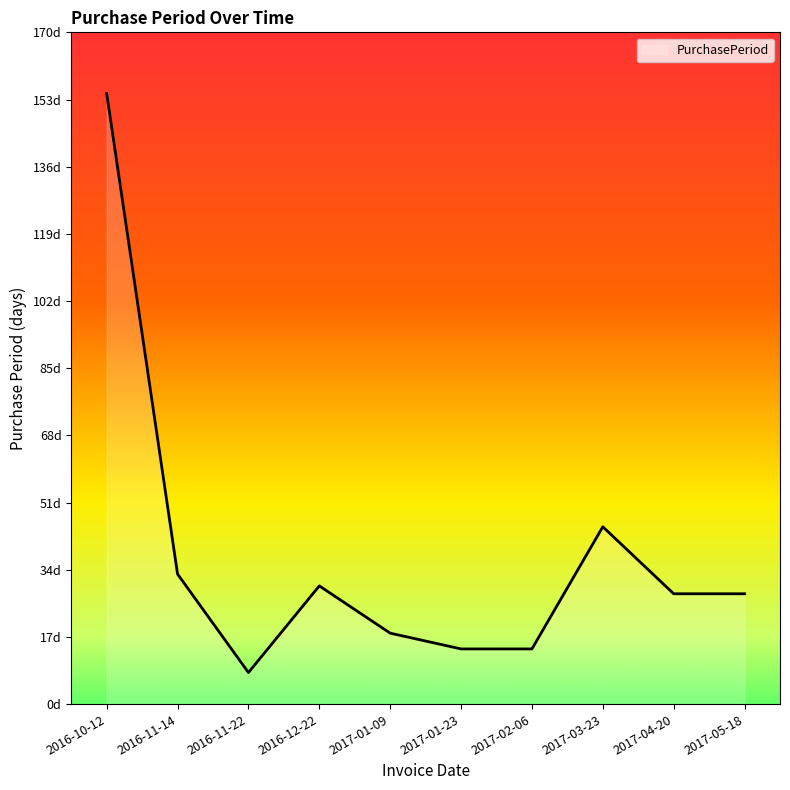

What is the greatest value displayed?

155